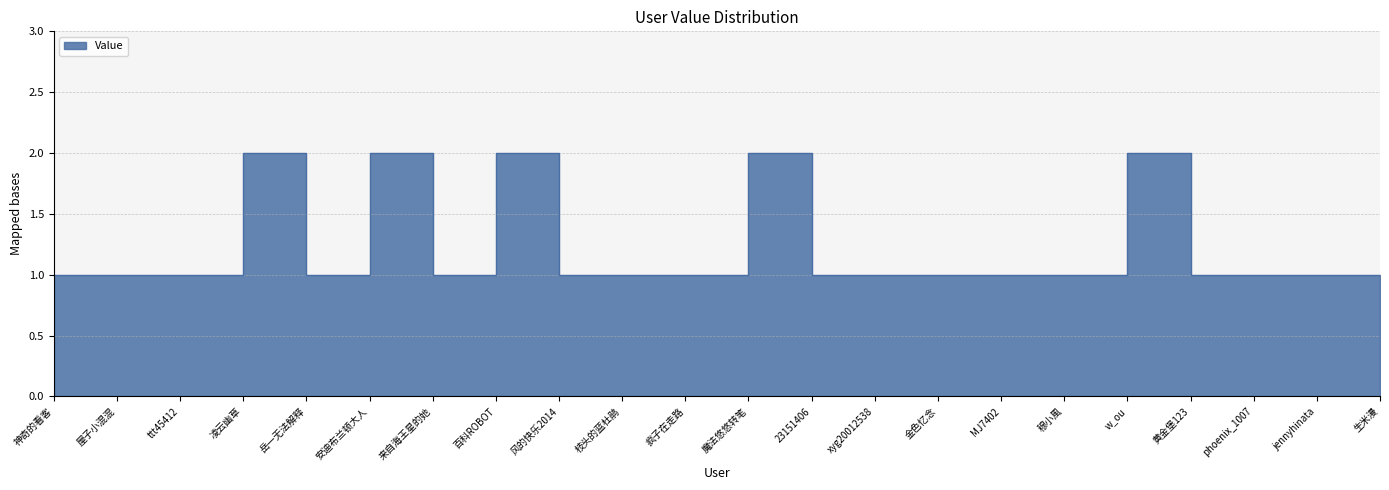

The chart shows a value of 1 at MJ7402. True or false?

True